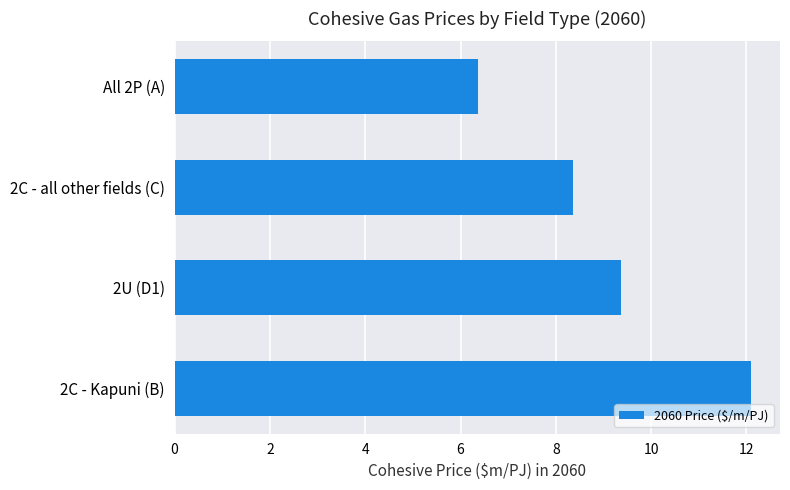

What is the average value?

9.1